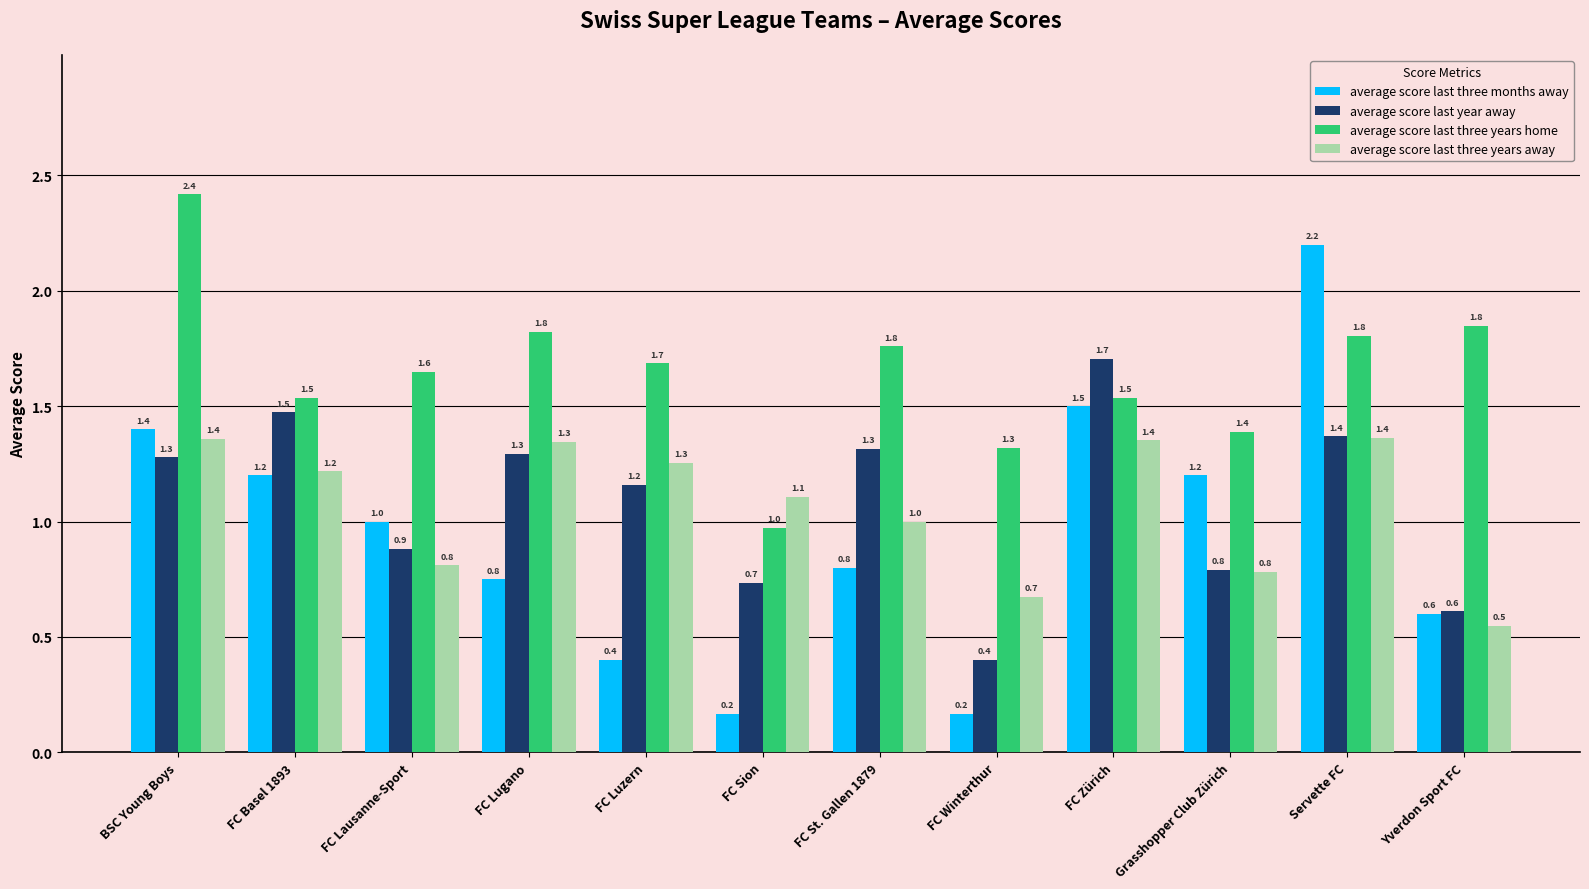

How many bars are there in total?

48